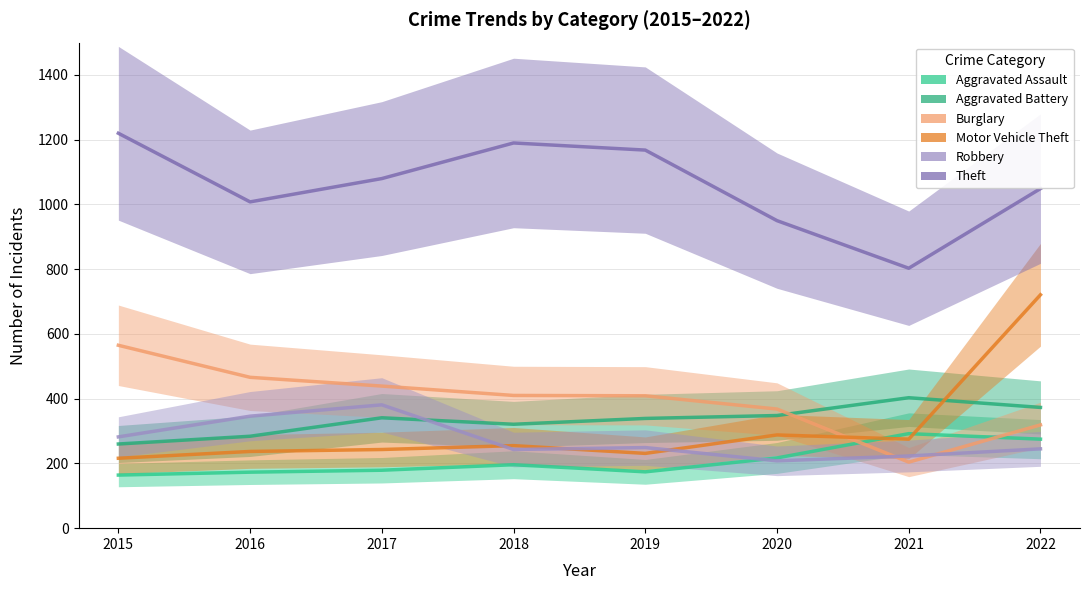

At which category is the sum across all series the highest?

2022